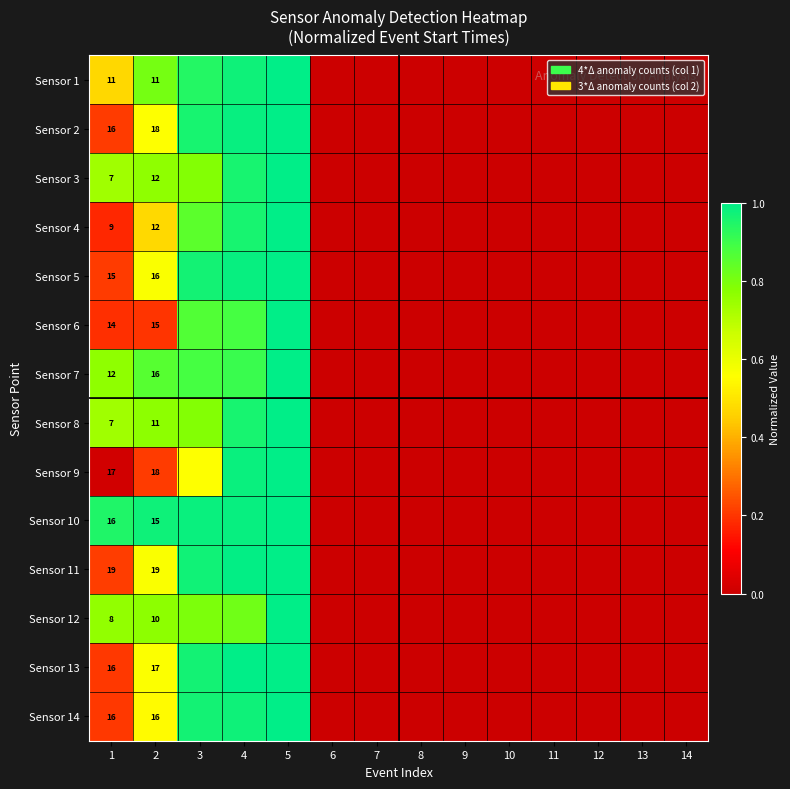

What is the sum of the Sensor 1 values at 11 and 4?

1.0